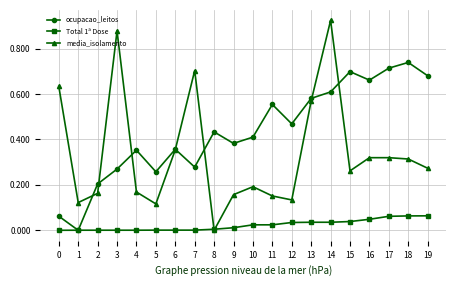

Which series has the widest spread of values?

media_isolamento